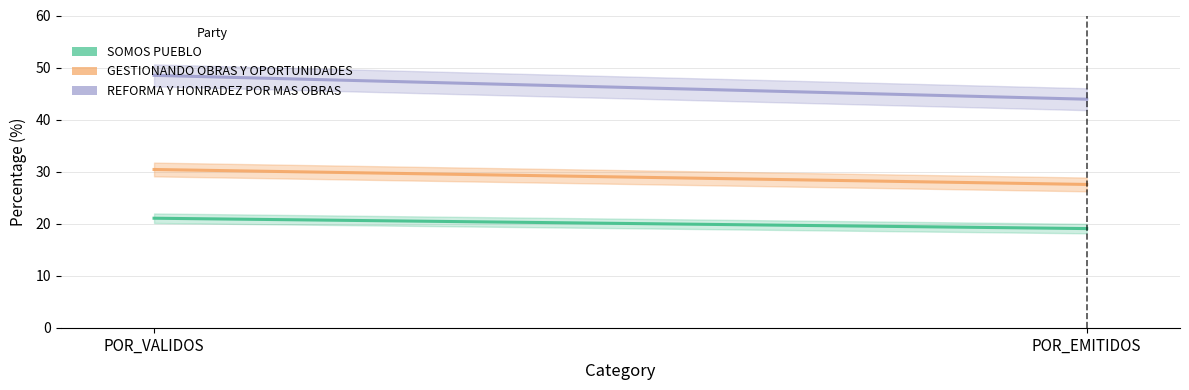

Rank the series at POR_VALIDOS from highest to lowest value.

REFORMA Y HONRADEZ POR MAS OBRAS, GESTIONANDO OBRAS Y OPORTUNIDADES, SOMOS PUEBLO